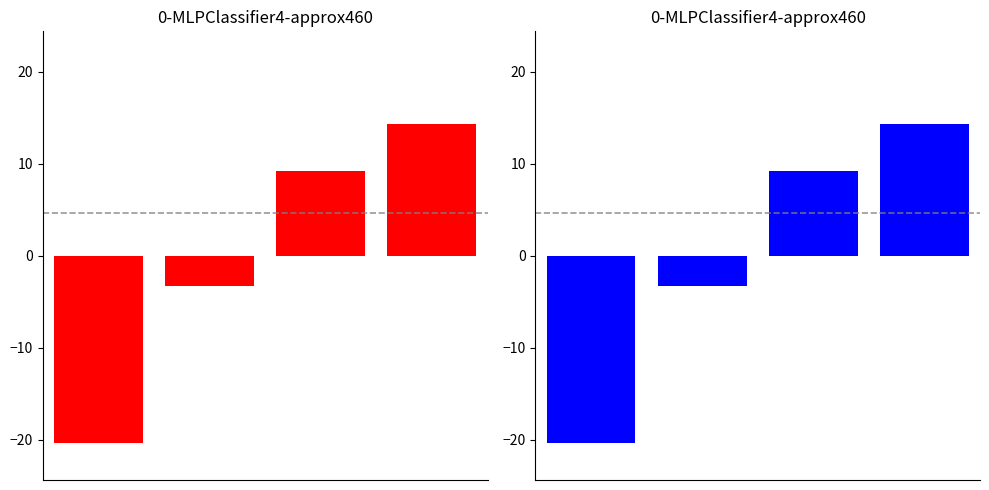

What is the minimum value shown in the chart?

-20.3